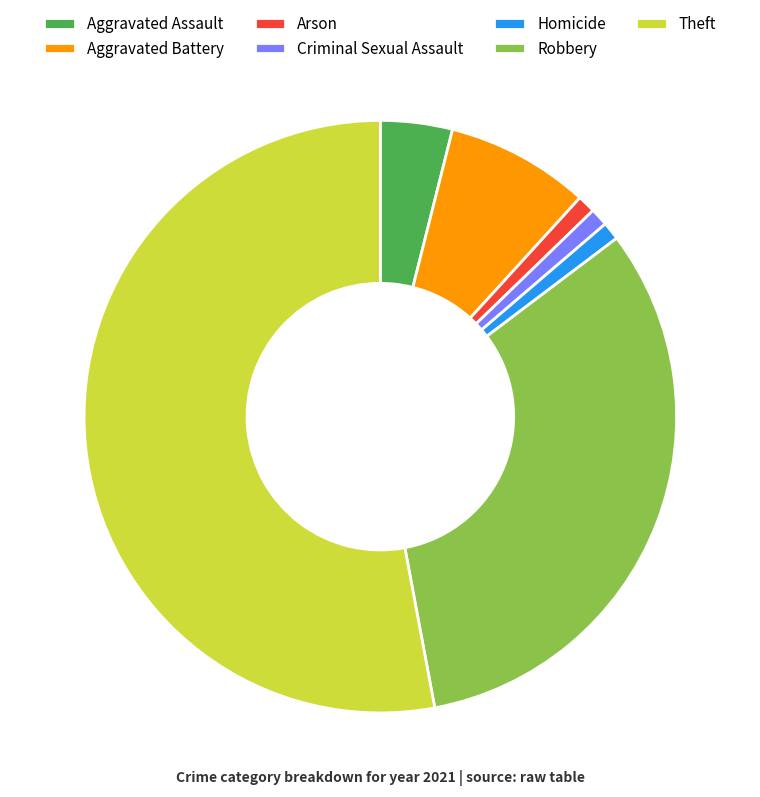

Count the number of slices in the pie.

7